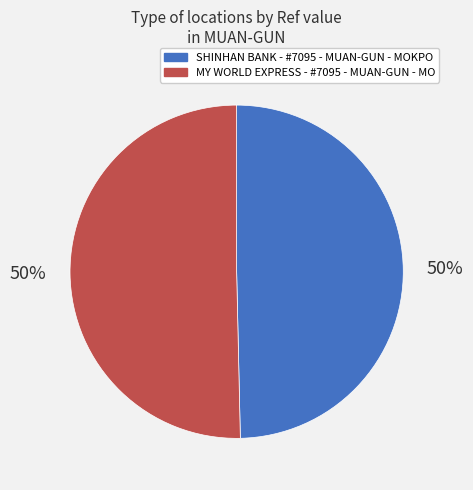

To the nearest percent, what is the combined percentage of SHINHAN BANK - #7095 - MUAN-GUN - MOKPO and MY WORLD EXPRESS - #7095 - MUAN-GUN - MO?

100%